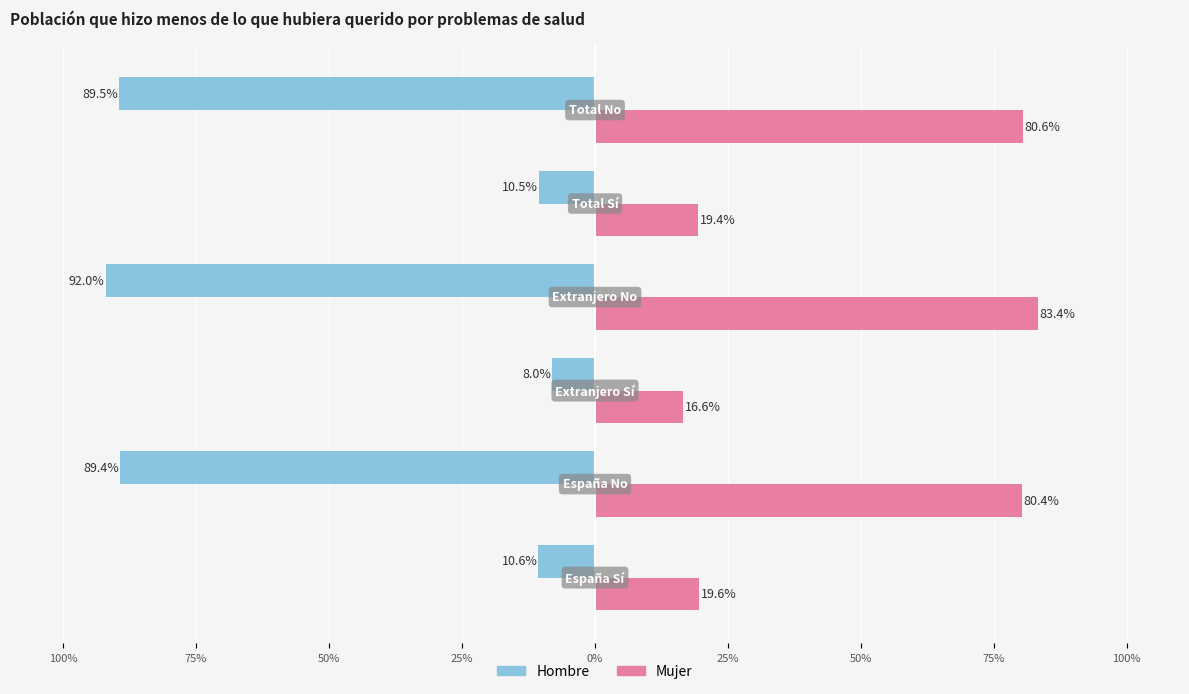

What are all the series names shown in the legend?

Hombre, Mujer